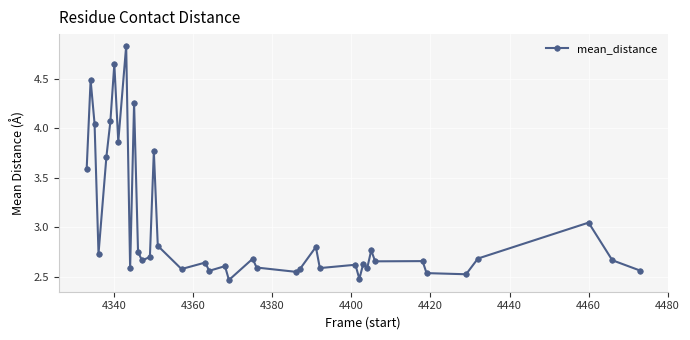

True or false: there are more than 1 points higher than both neighbors.

True